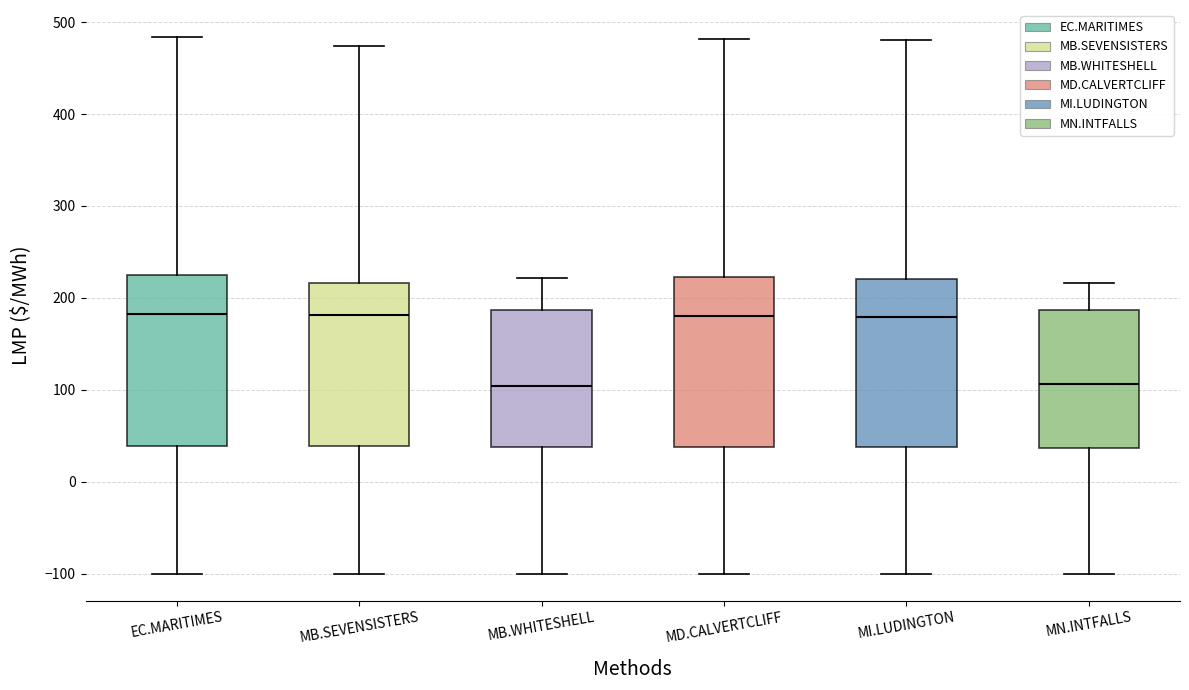

Where is the upper edge of the box for MD.CALVERTCLIFF on the y-axis? The values are not printed on the chart, so give them approximately, as read against the axis.

220